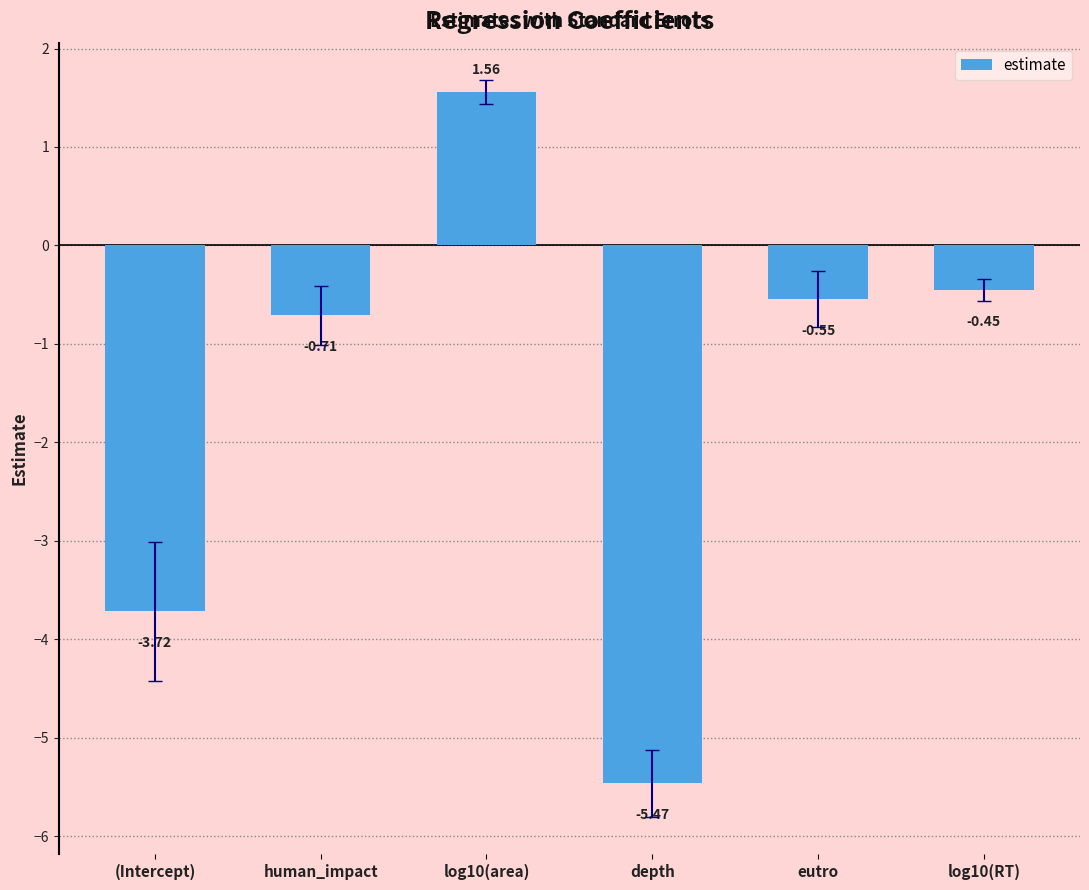

Which label corresponds to the largest value in the chart?

log10(area)